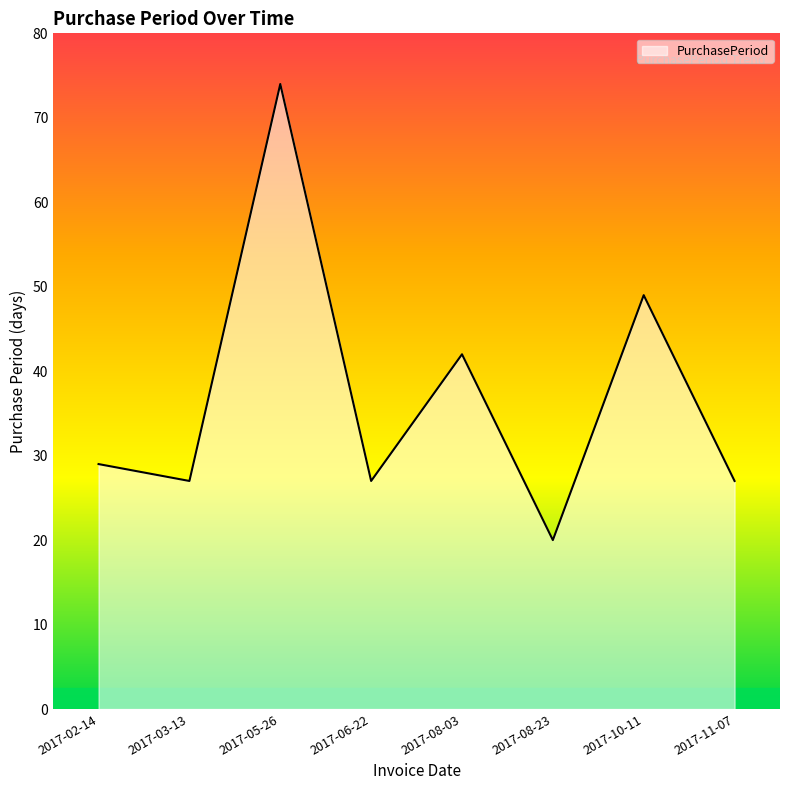

True or false: the data shows 27 at 2017-06-22.

True